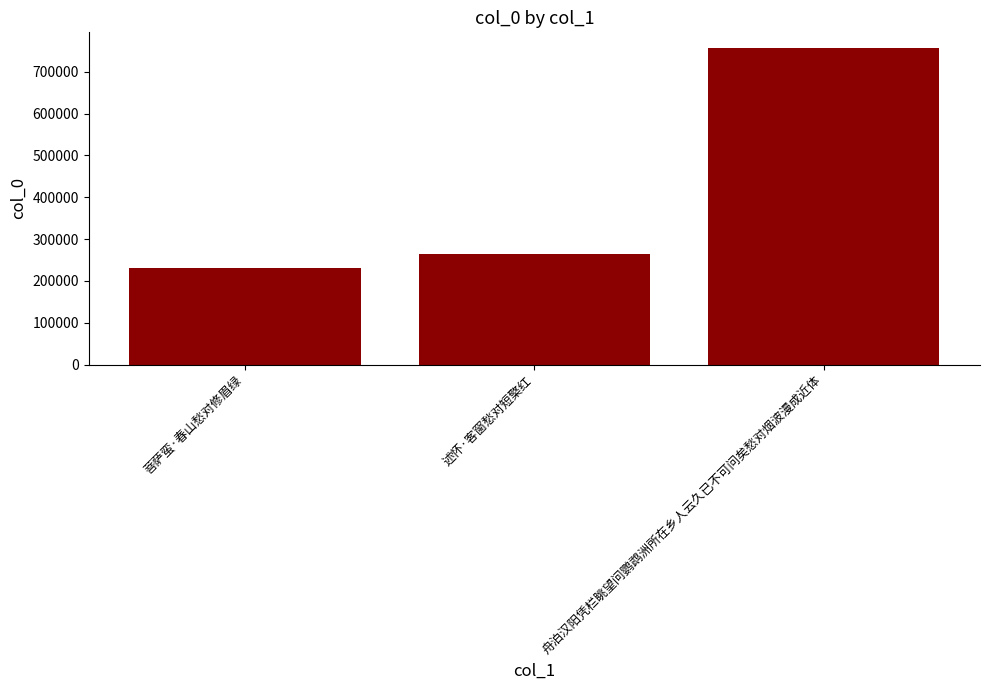

What is the change in value from 菩萨蛮·春山愁对修眉绿 to 舟泊汉阳凭栏眺望问鹦鹉洲所在乡人云久已不可问矣愁对烟波漫成近体?

+524529